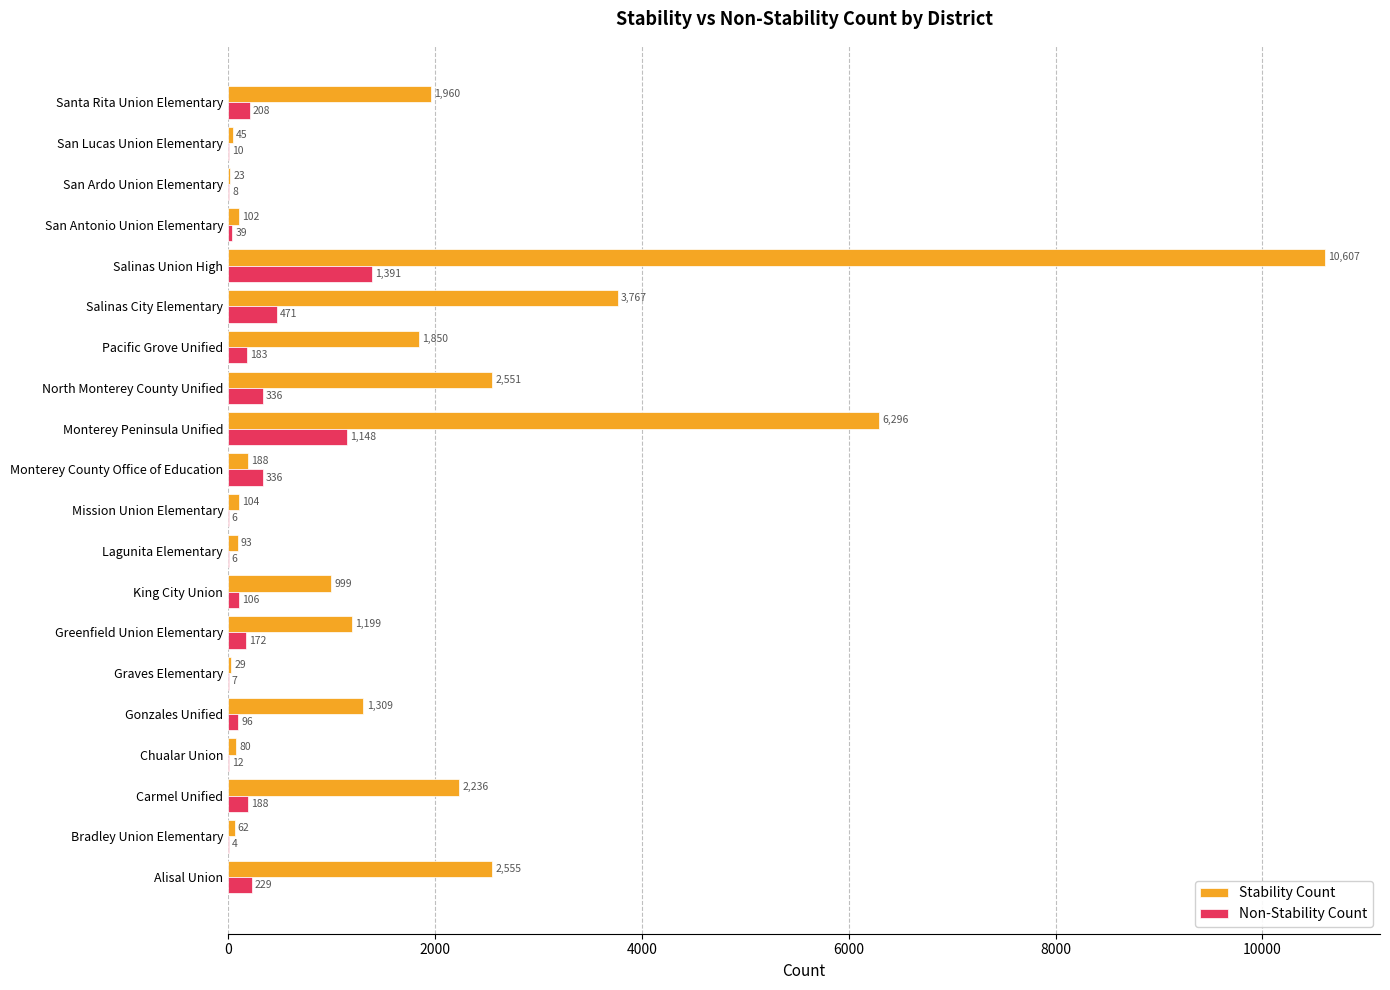

What is the maximum value shown in the chart?

10607